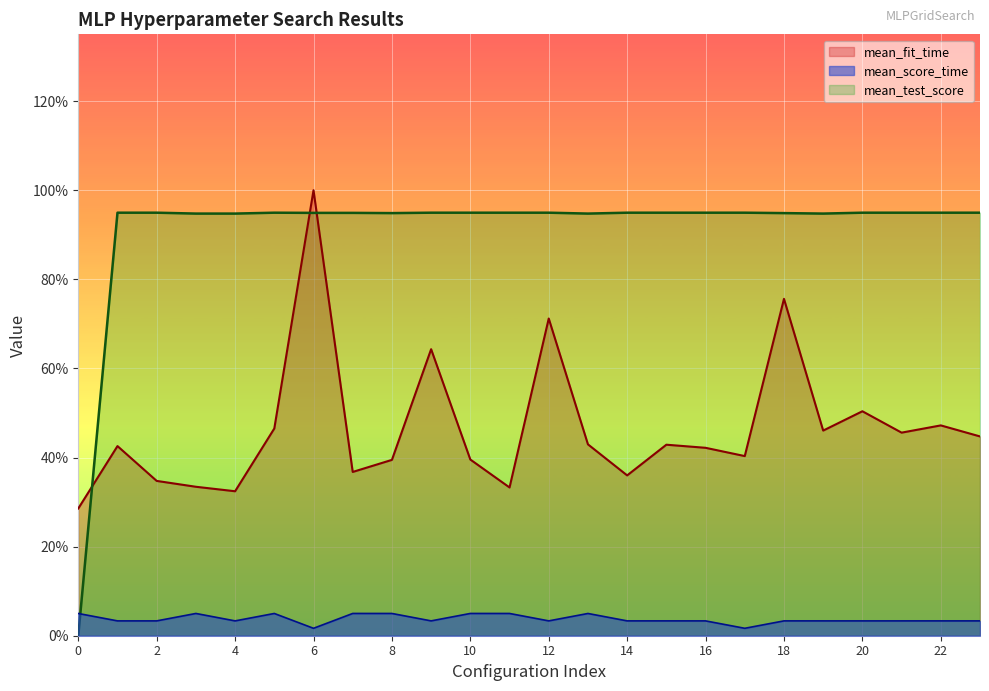

Count the number of data series in this chart.

3